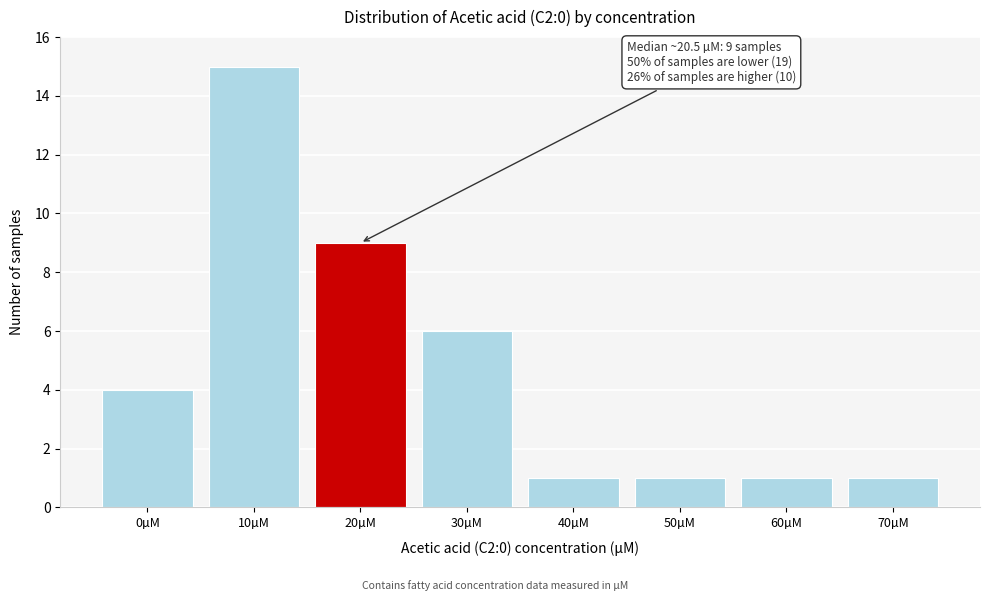

Reading right to left, transcribe all the data shown in this chart.

1	1	1	1	6	9	15	4